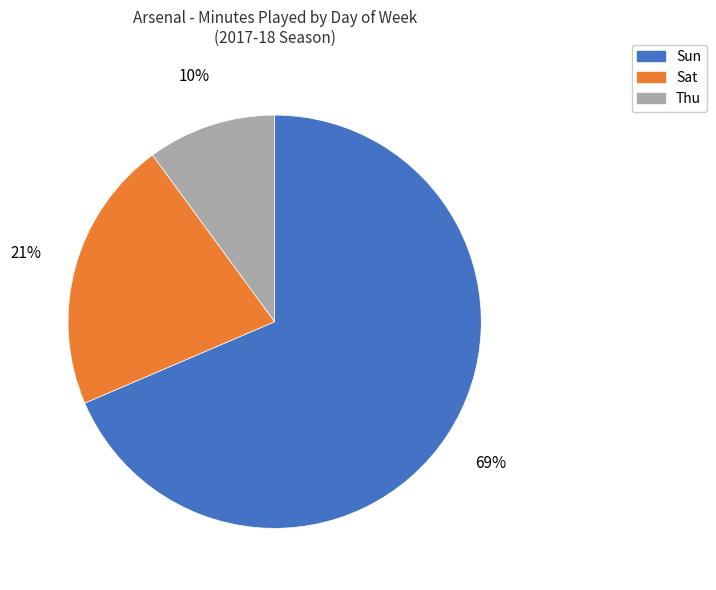

How many segments does this pie chart have?

3